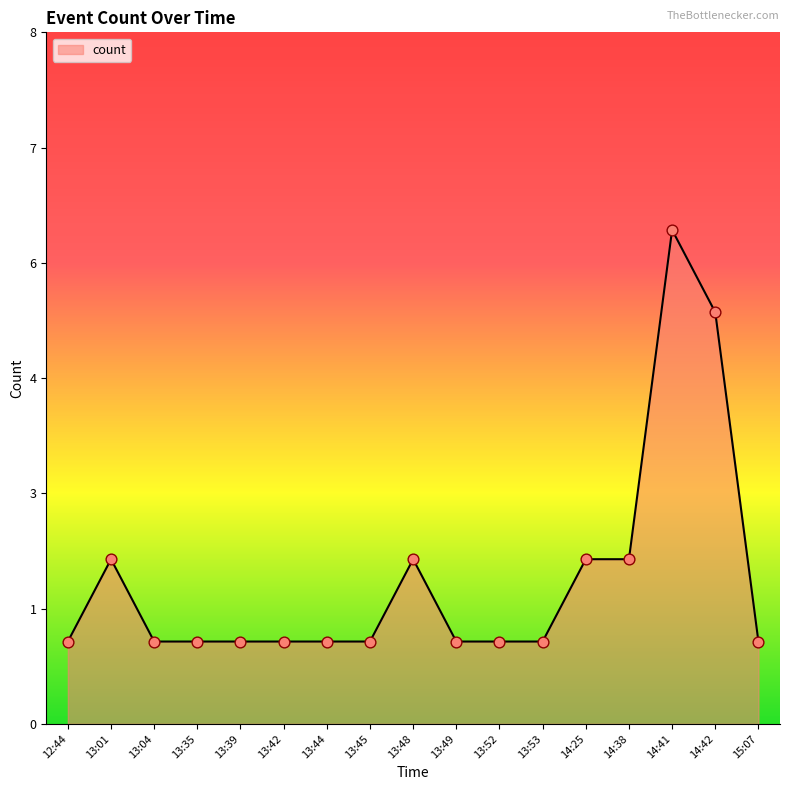

Does the chart have visible grid lines?

No